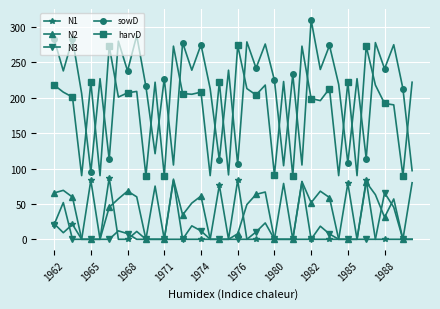

True or false: N3 and harvD cross at least once.

False